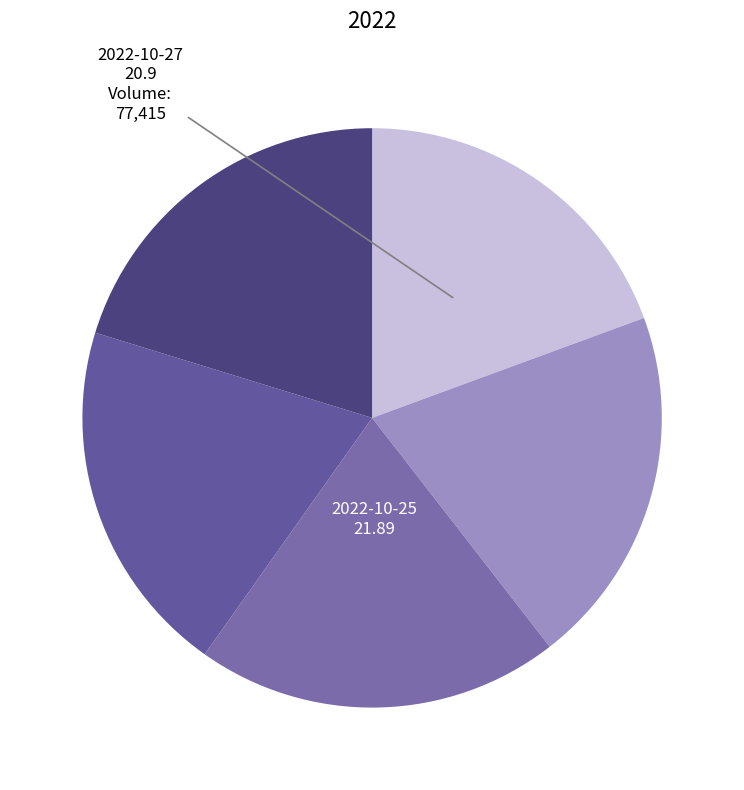

Which slice is the smallest?

2022-10-27